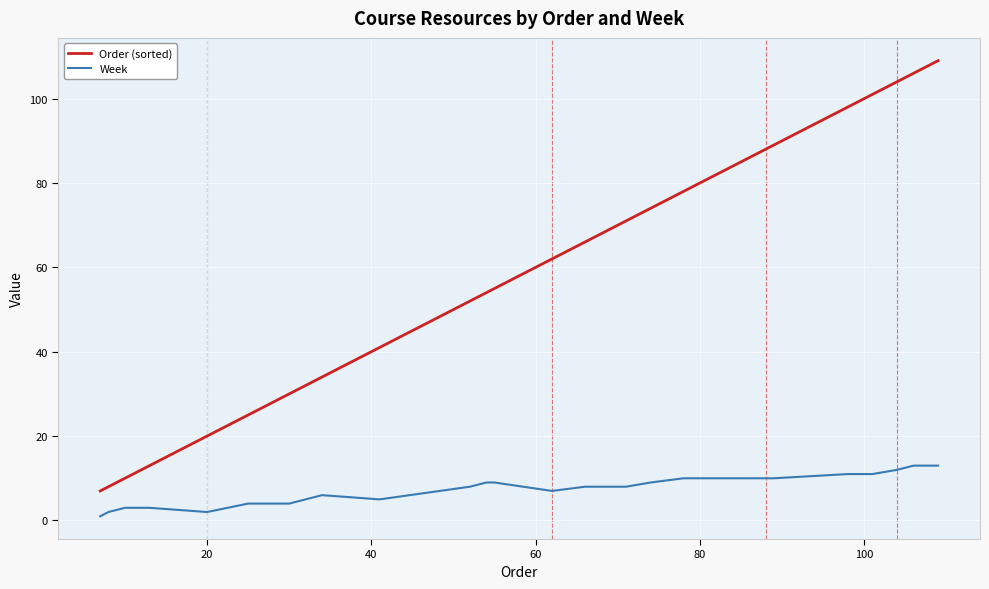

True or false: Order (sorted) has more than 0 interior local peaks.

False